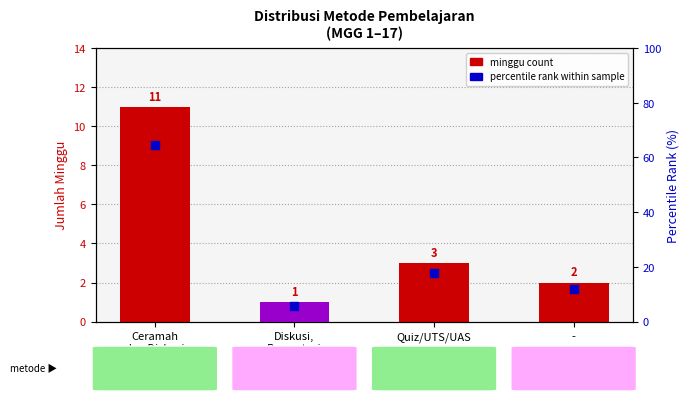

Which series reaches the minimum Y coordinate?

minggu count